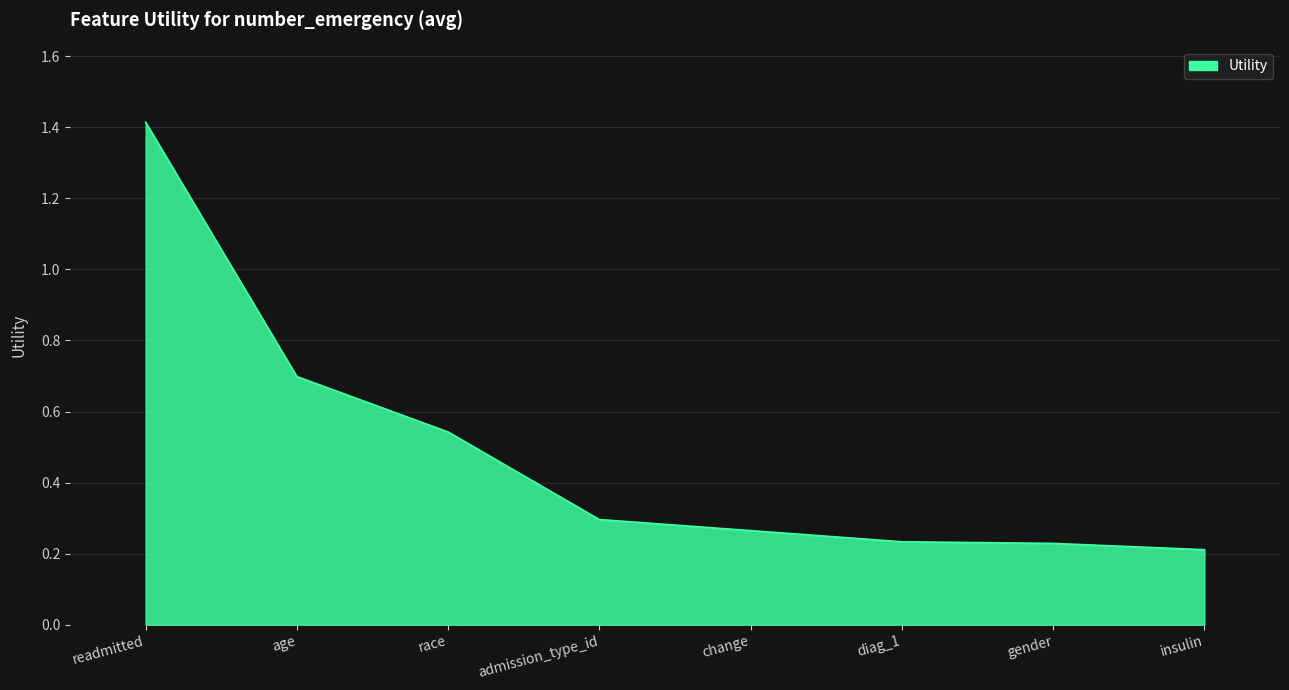

What is the difference between the maximum and minimum values?

1.2